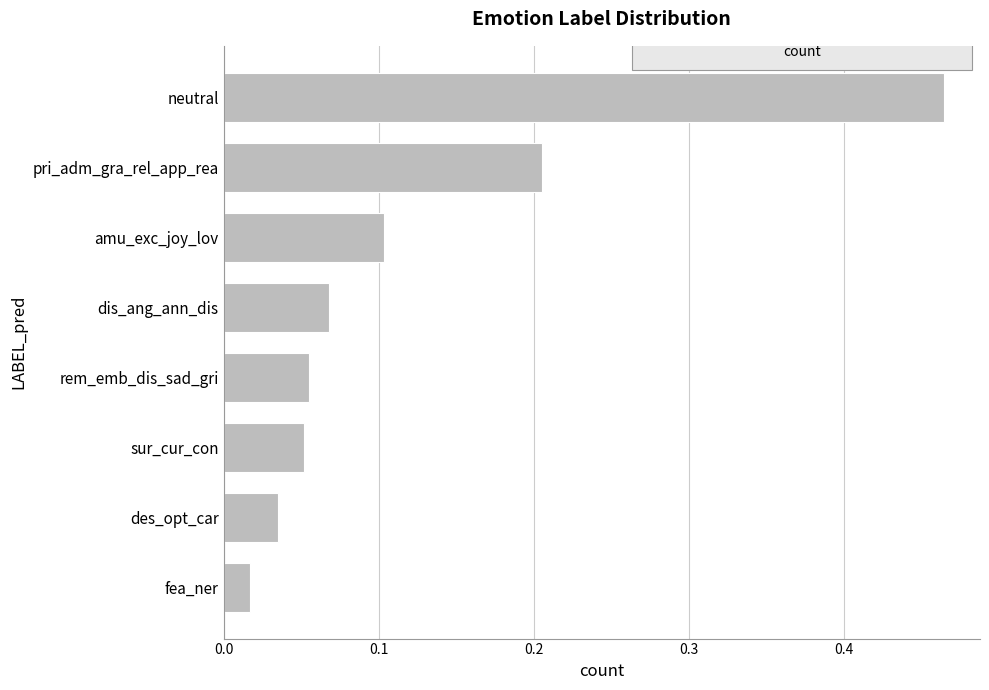

The value at rem_emb_dis_sad_gri is 0.0. True or false?

False